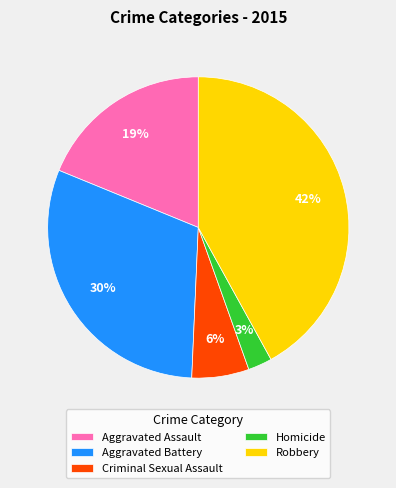

True or false: Robbery accounts for 42% of the total.

True